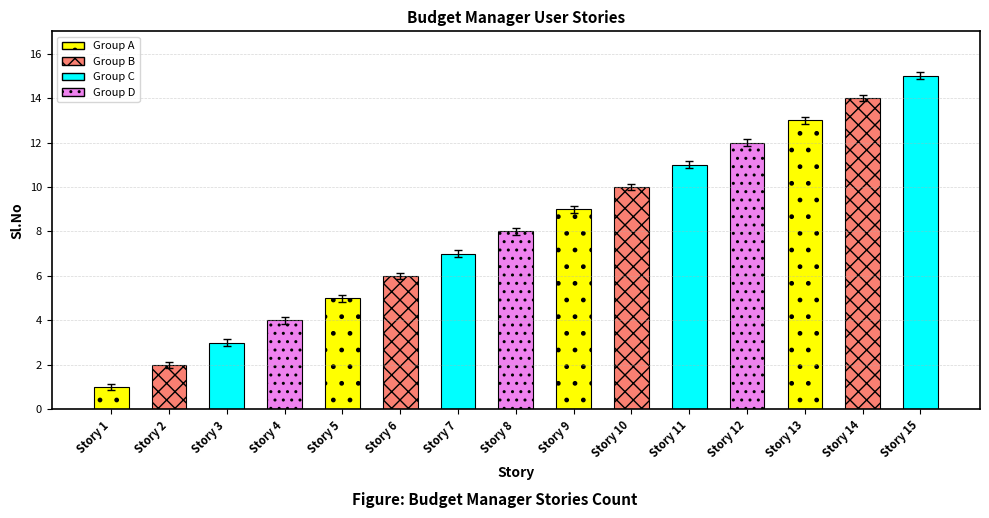

Rank the categories by value from highest to lowest.

Story 15, Story 14, Story 13, Story 12, Story 11, Story 10, Story 9, Story 8, Story 7, Story 6, Story 5, Story 4, Story 3, Story 2, Story 1